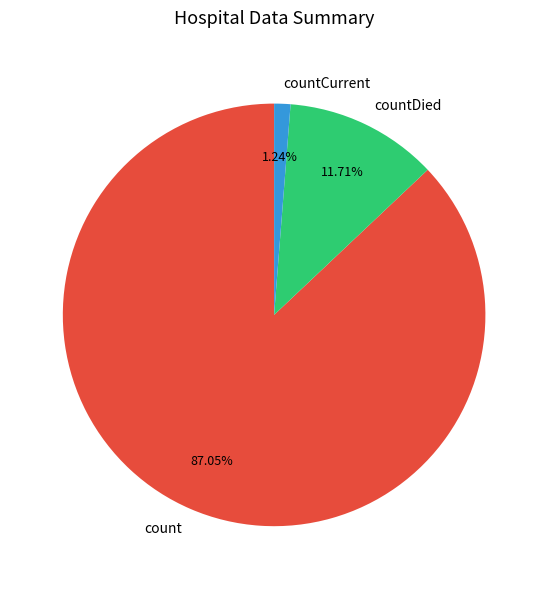

To the nearest percent, what is the average slice percentage?

33%